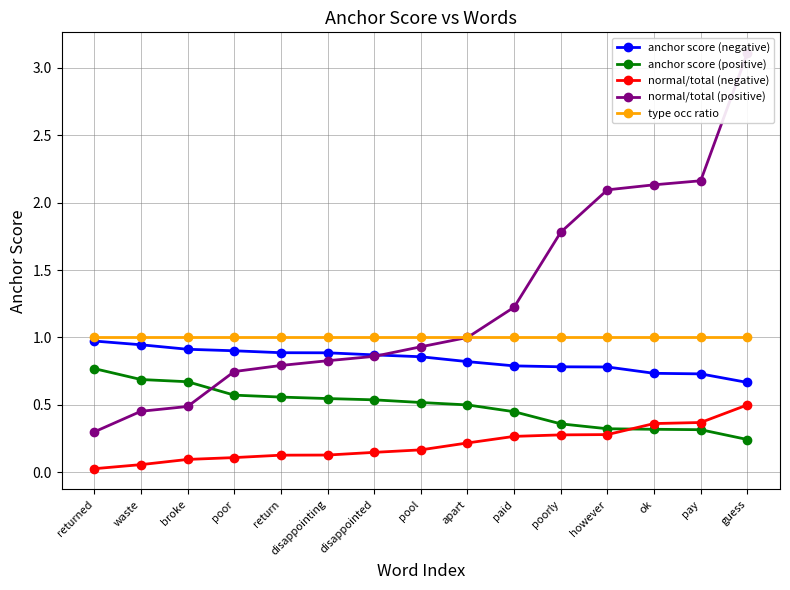

At which category is the sum across all series the highest?

guess